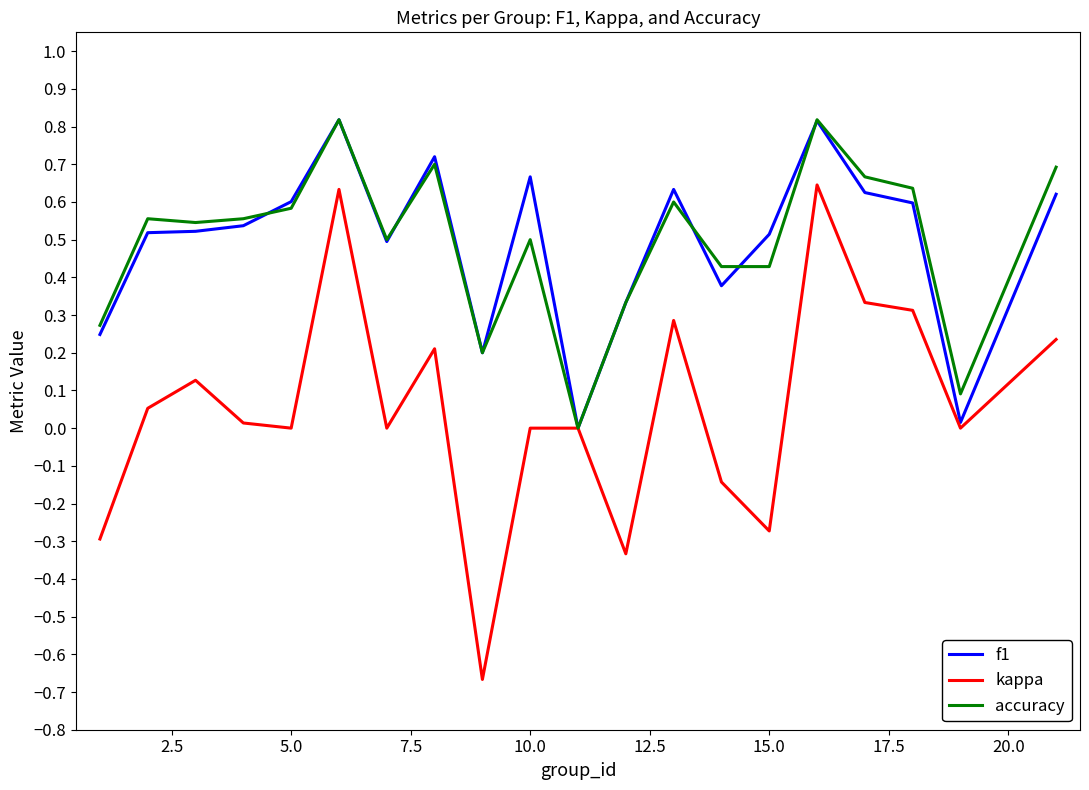

Which series has the widest spread of values?

kappa